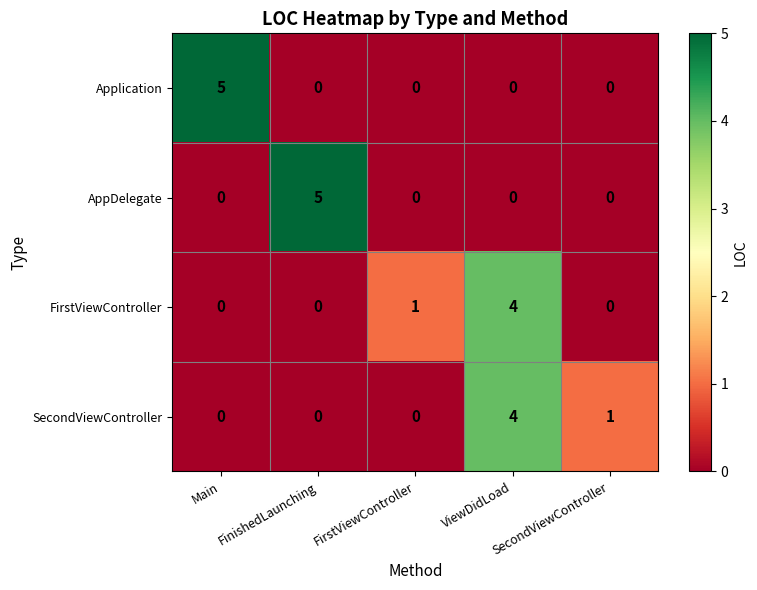

How many series are shown in this chart?

4